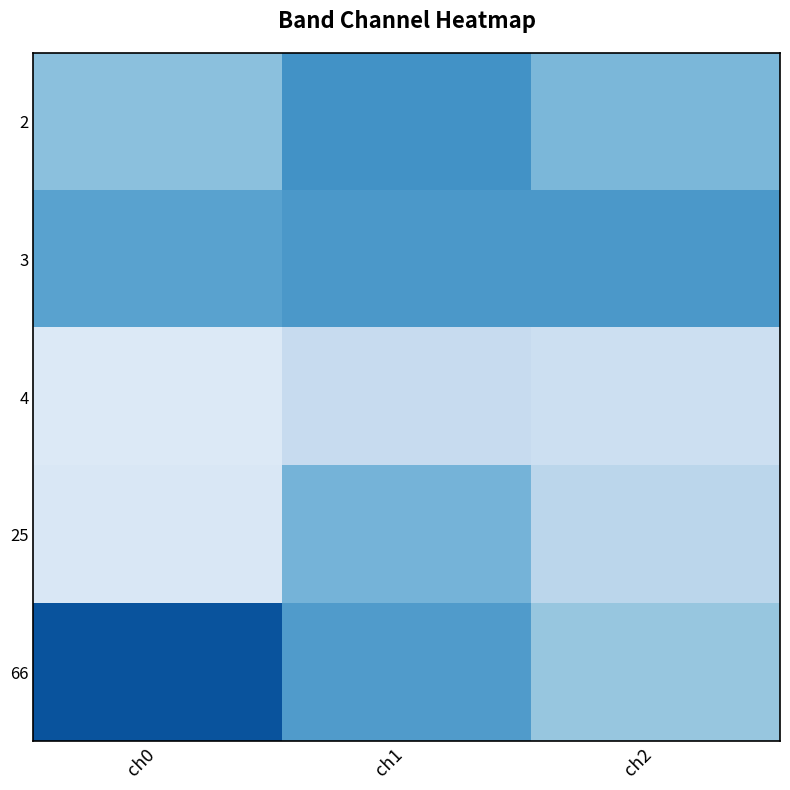

Reading left to right, list all the values displayed in this chart.

2: ch0=23.8	ch1=24.0	ch2=23.9
3: ch0=23.9	ch1=23.9	ch2=23.9
4: ch0=23.6	ch1=23.7	ch2=23.7
25: ch0=23.6	ch1=23.9	ch2=23.7
66: ch0=24.1	ch1=23.9	ch2=23.8